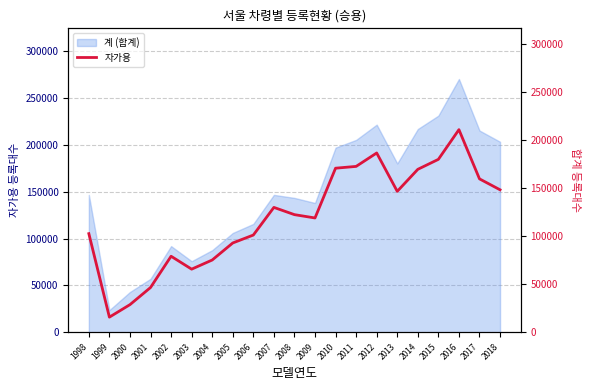

The value of 계 (합계) at 2006 is 115775. True or false?

True